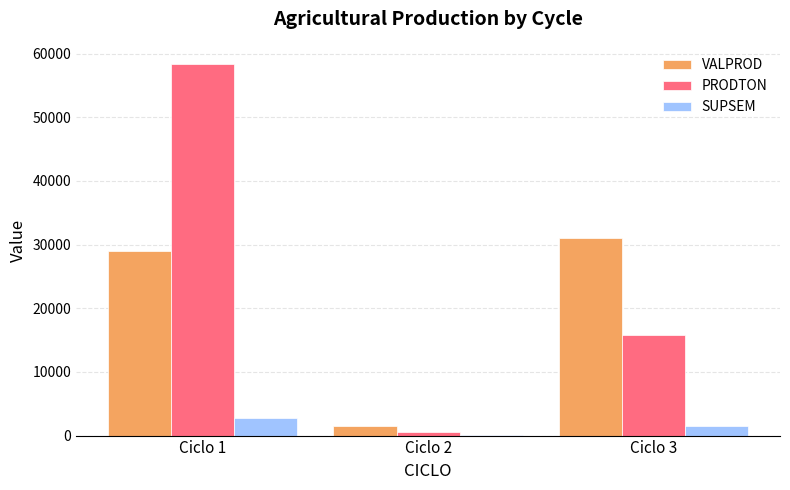

What is the highest value of the SUPSEM series?

2700.0